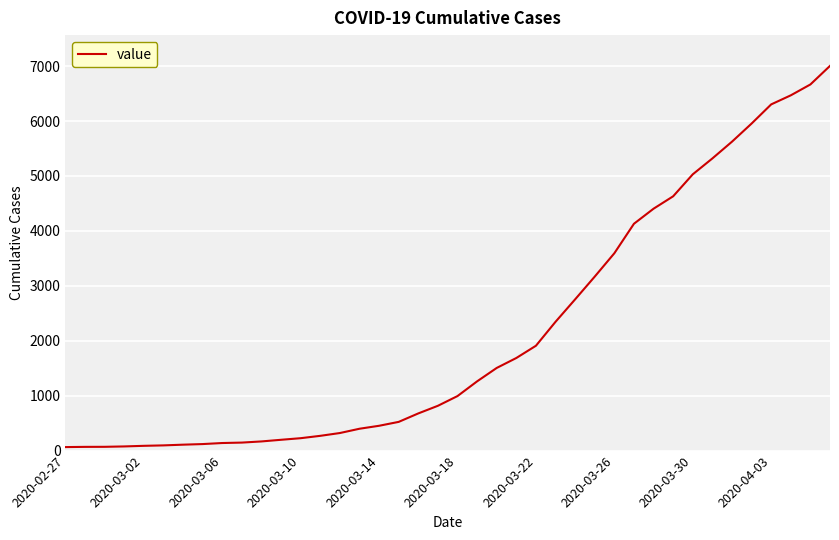

What is the maximum value shown in the chart?

7004